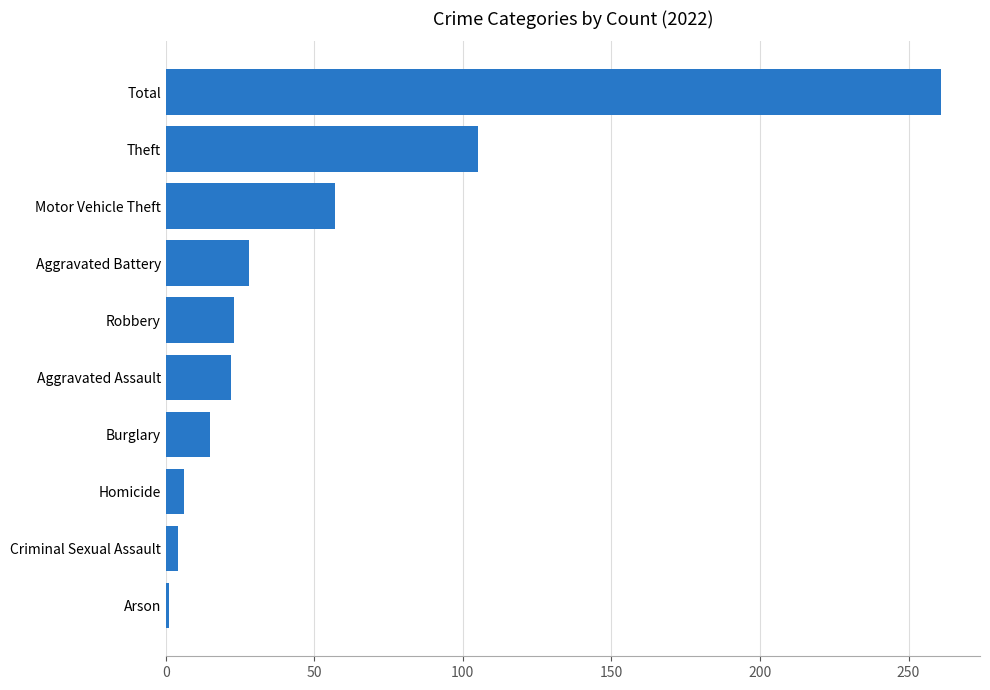

Between Robbery and Motor Vehicle Theft, which is larger?

Motor Vehicle Theft